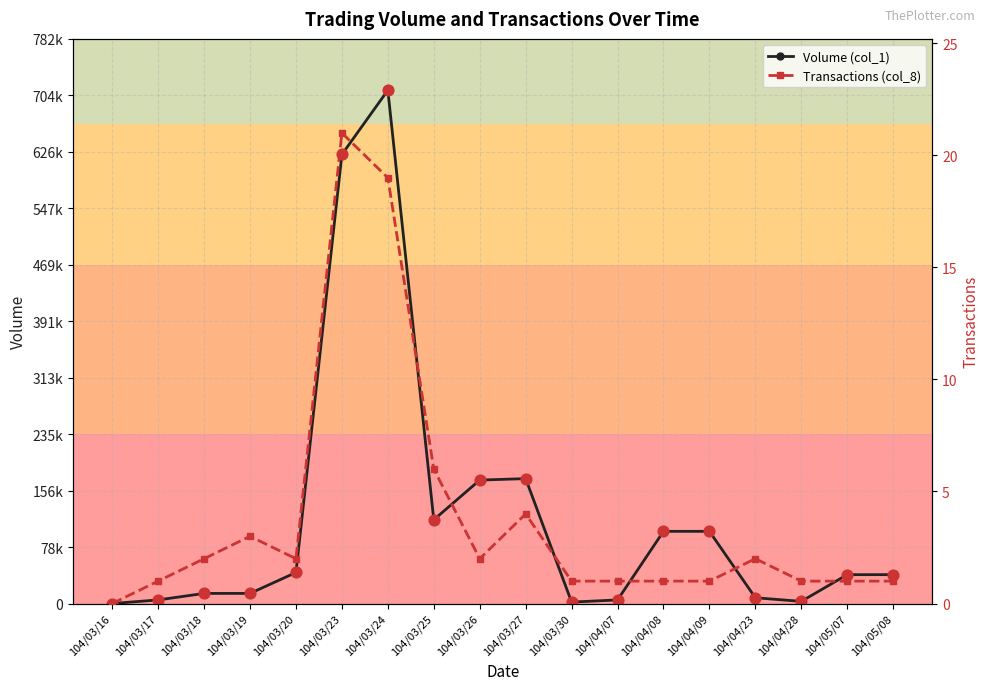

What is the total value across all series at 104/04/07?

5001